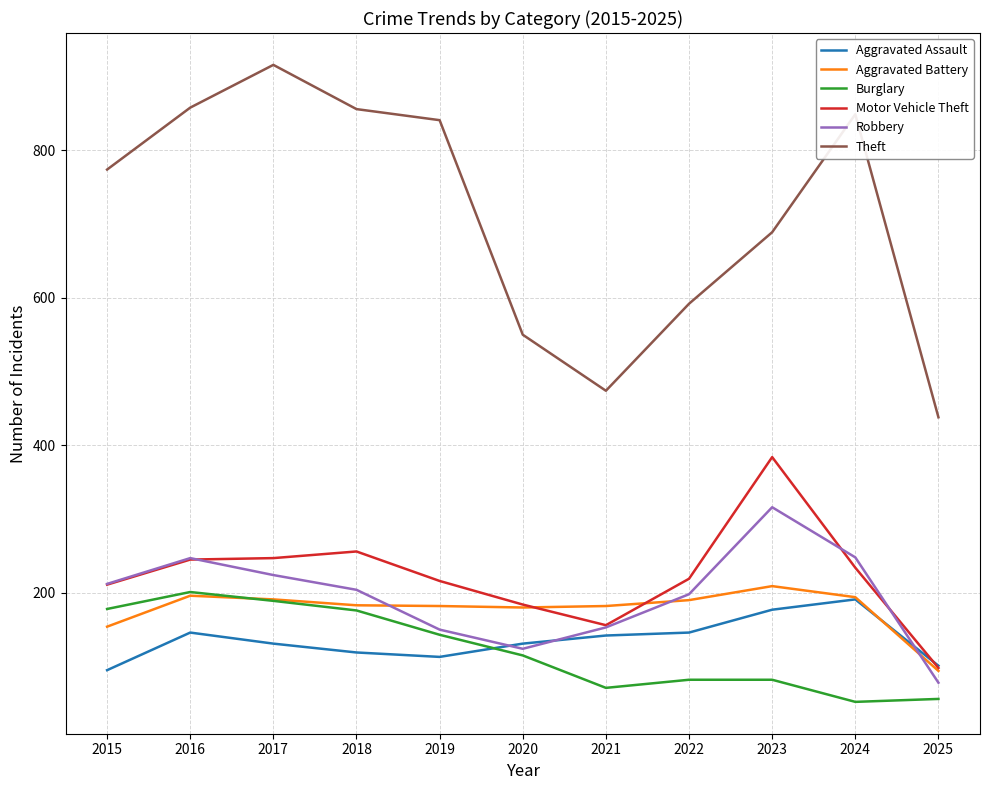

True or false: Aggravated Assault and Burglary cross at least once.

True